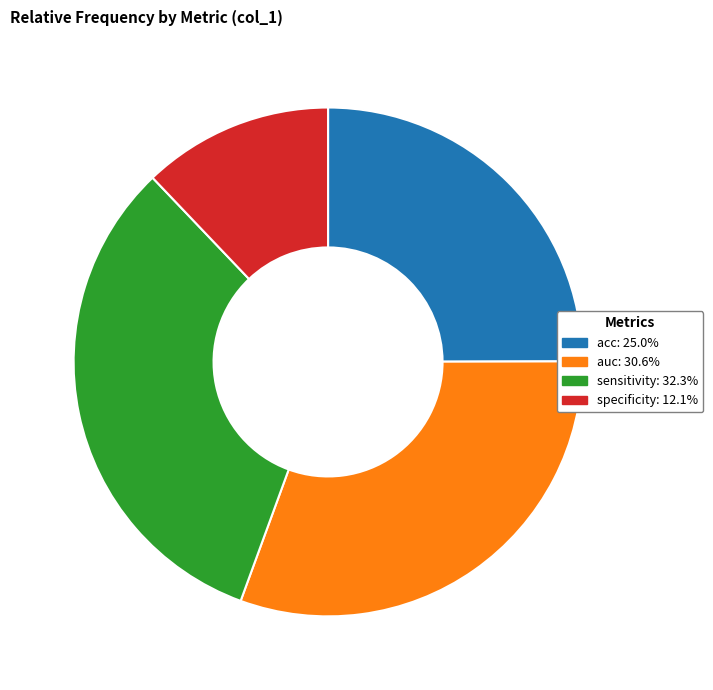

Is it true that auc is 31% of the pie?

True